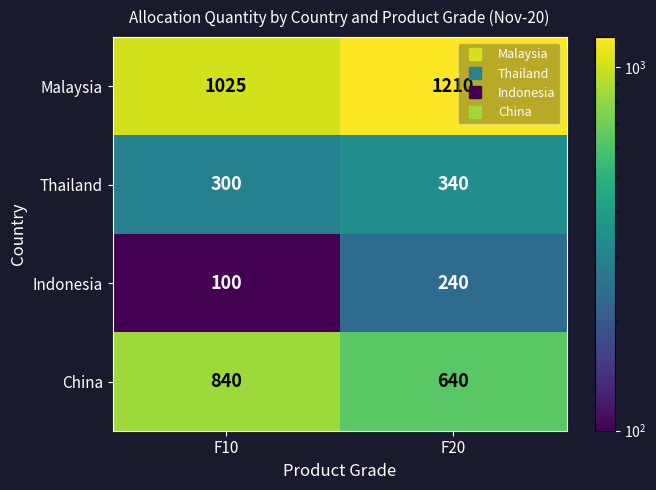

Reading left to right, extract all data points from this chart.

Malaysia: 1025	1210
Thailand: 300	340
Indonesia: 100	240
China: 840	640